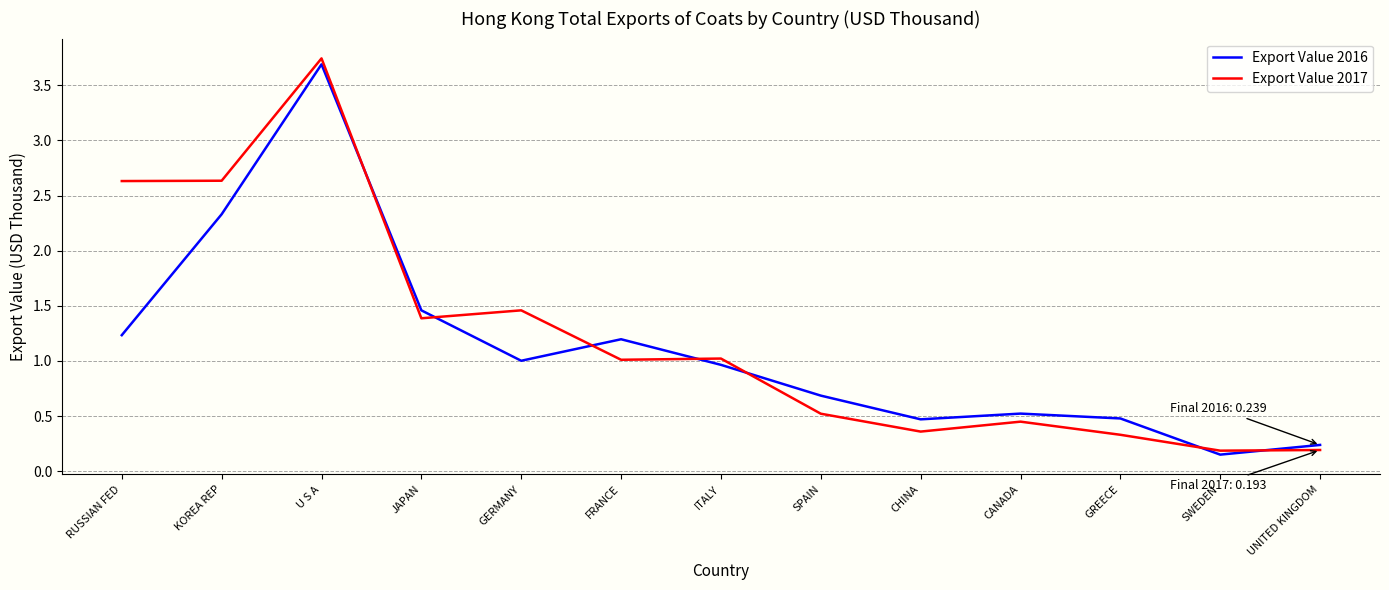

Between which two adjacent categories do Export Value 2016 and Export Value 2017 first intersect?

U S A and JAPAN